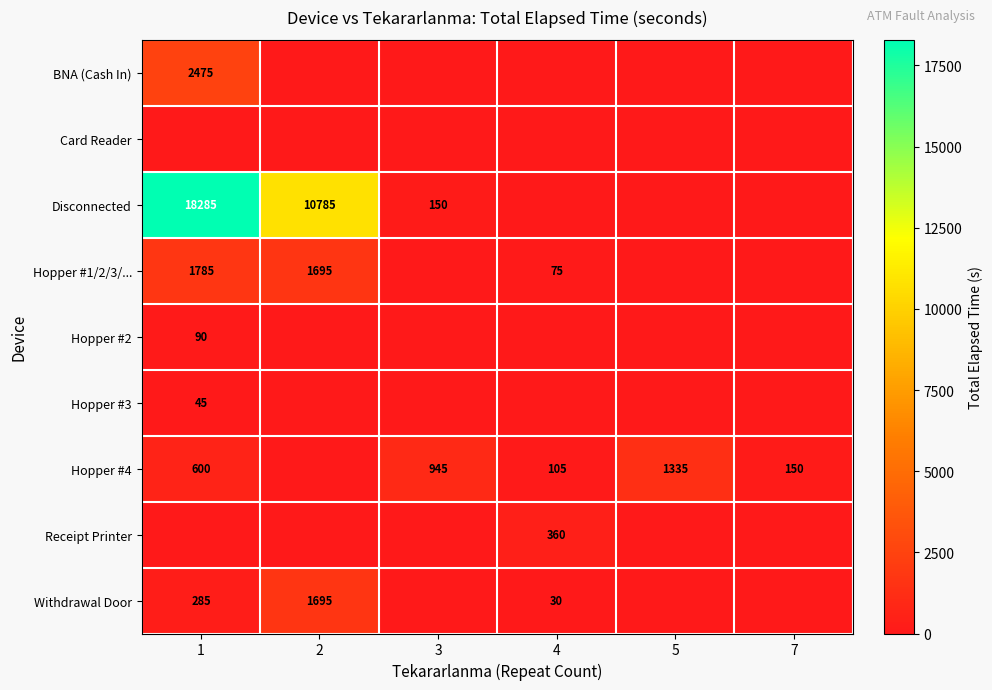

True or false: Hopper #4 has a value of 765 at 5.

False